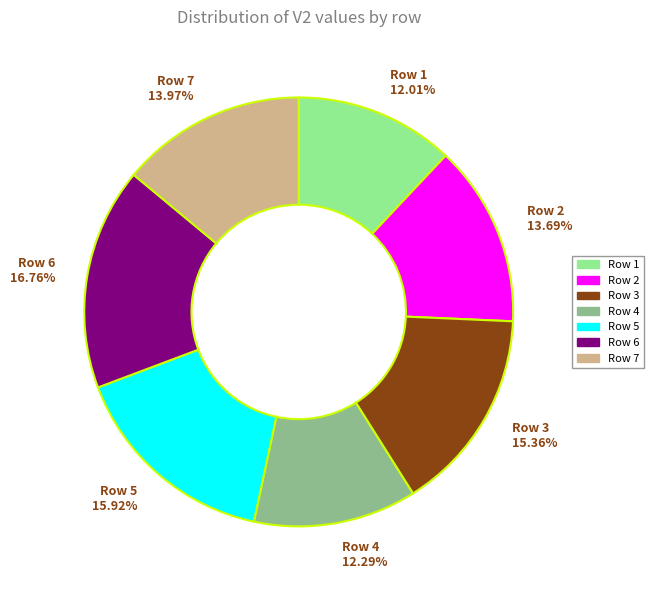

What percentage is the Row 6 slice, to the nearest percent?

17%